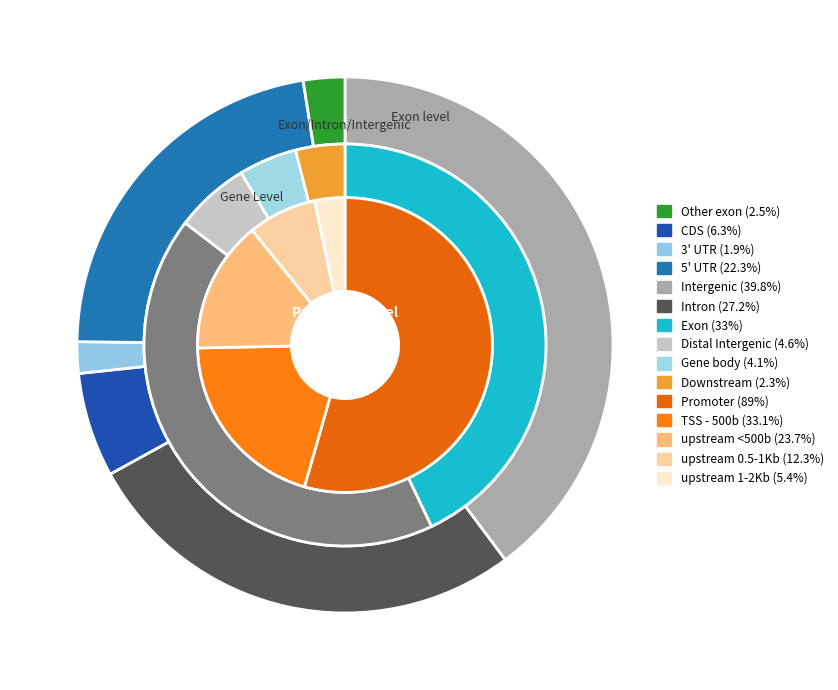

Does 1000 represent more than half of the total?

No